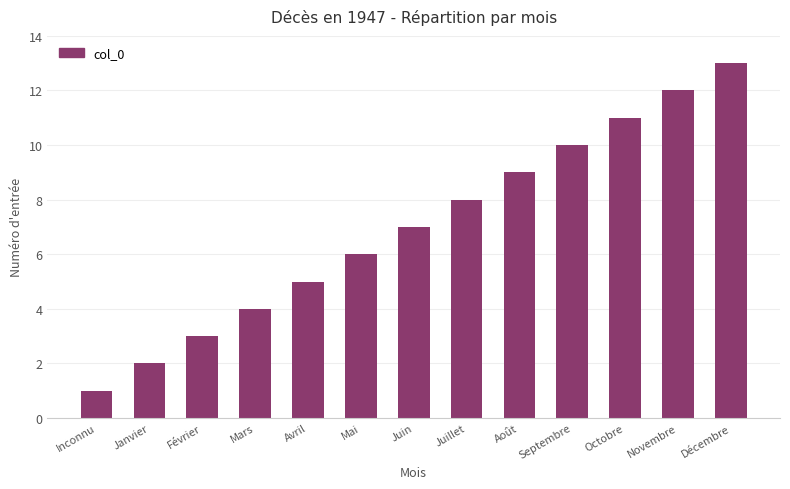

What is the sum of the values at Mars and Avril?

9